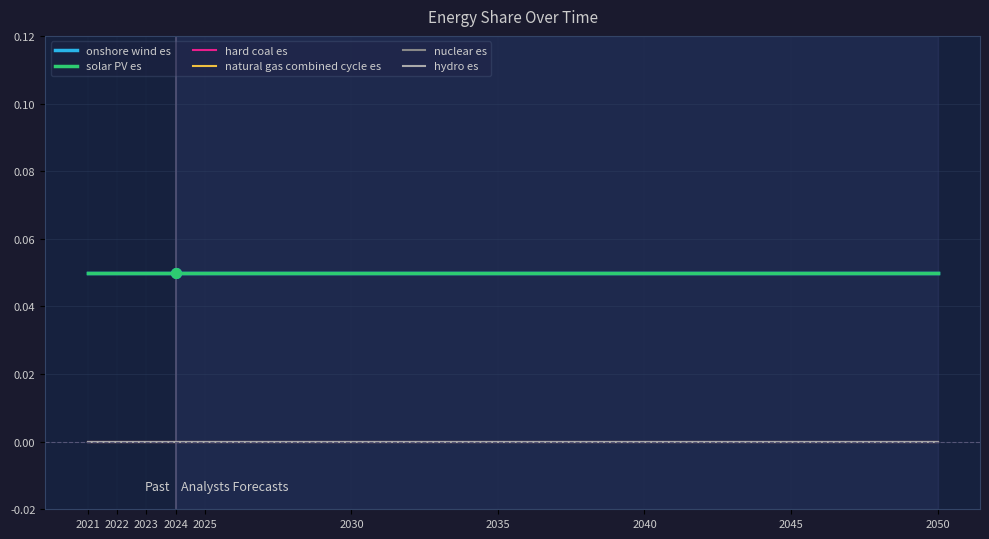

Does the chart have visible grid lines?

Yes